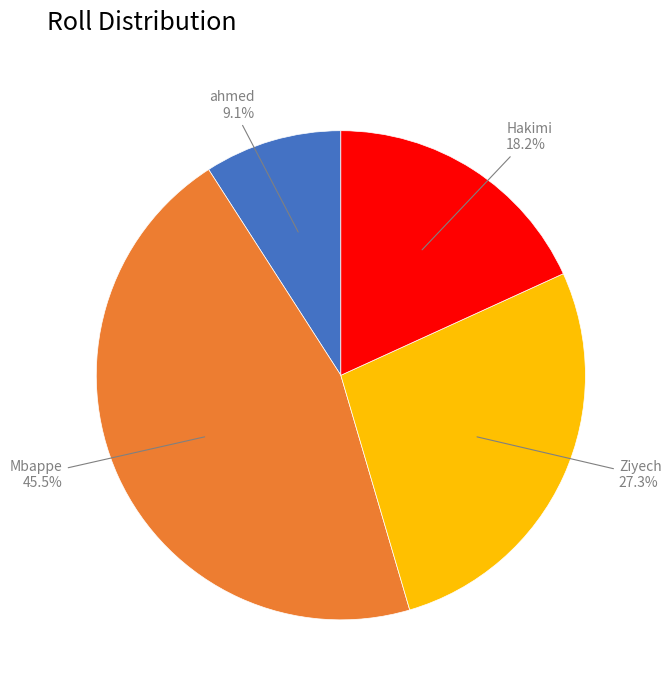

What percentage is the ahmed slice, to the nearest percent?

9%